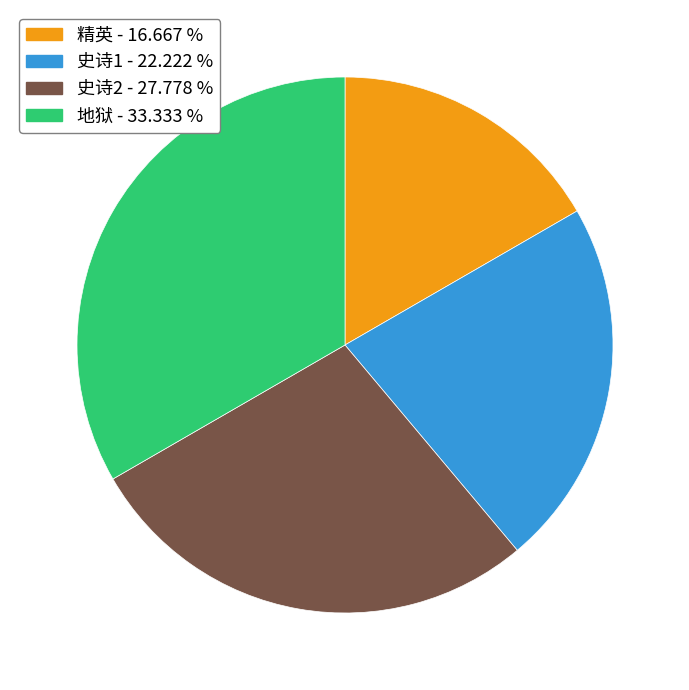

Does 史诗1 account for over 50% of the chart?

No